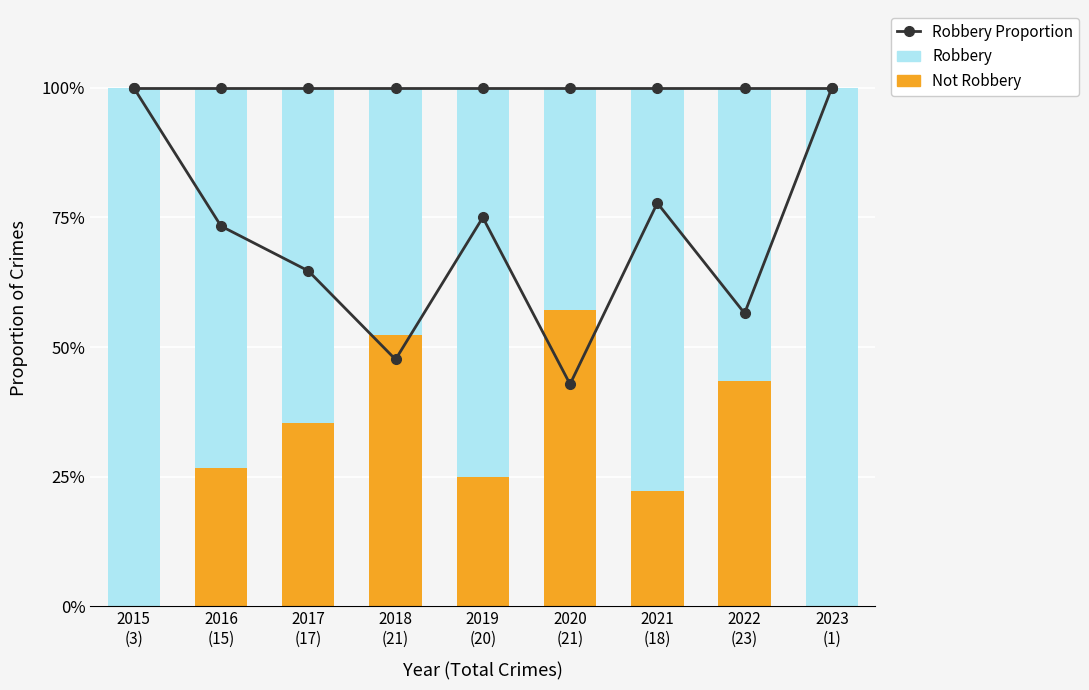

Reading left to right, list all the values displayed in this chart.

Robbery Rate: 1.0	1.0	1.0	1.0	1.0	1.0	1.0	1.0	1.0
Robbery Proportion: 1.0	0.7	0.6	0.5	0.8	0.4	0.8	0.6	1.0
Not Robbery: 0.0	0.3	0.4	0.5	0.2	0.6	0.2	0.4	0.0
Robbery: 1.0	0.7	0.6	0.5	0.8	0.4	0.8	0.6	1.0